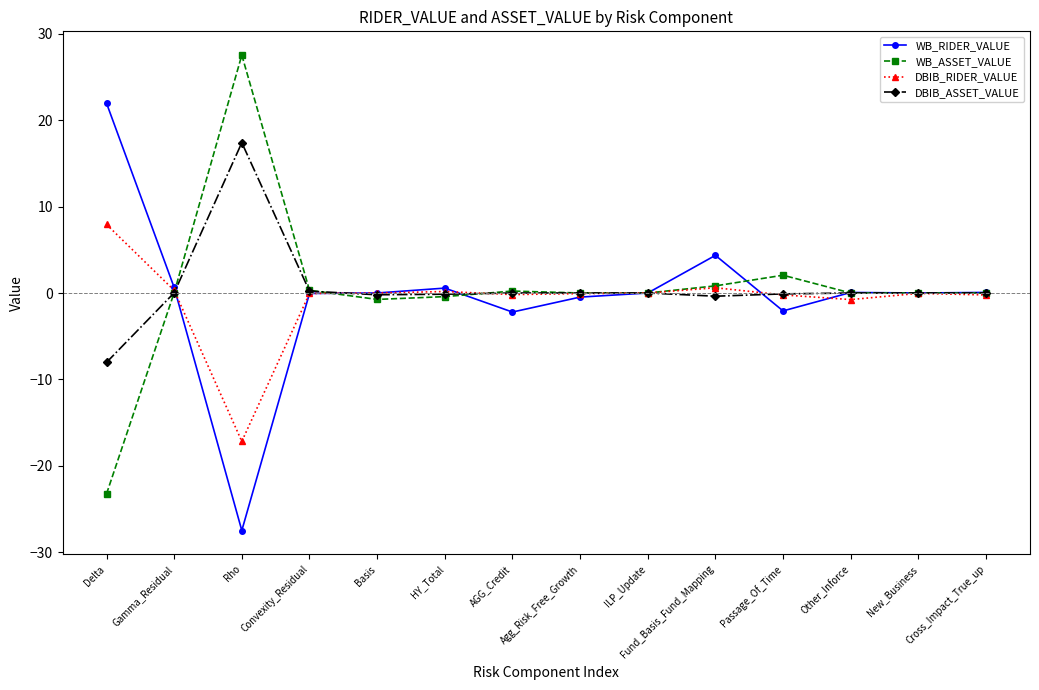

True or false: DBIB_RIDER_VALUE has more than 0 interior local peaks.

True